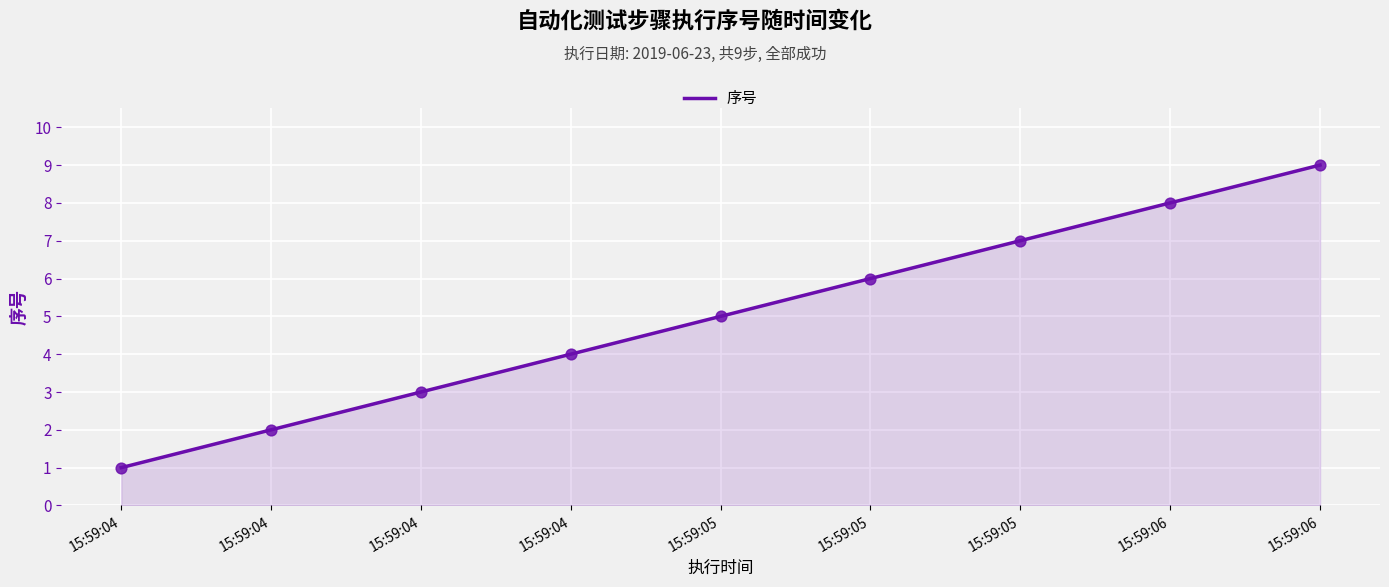

Between 15:59:05 and 15:59:05, which is larger?

15:59:05